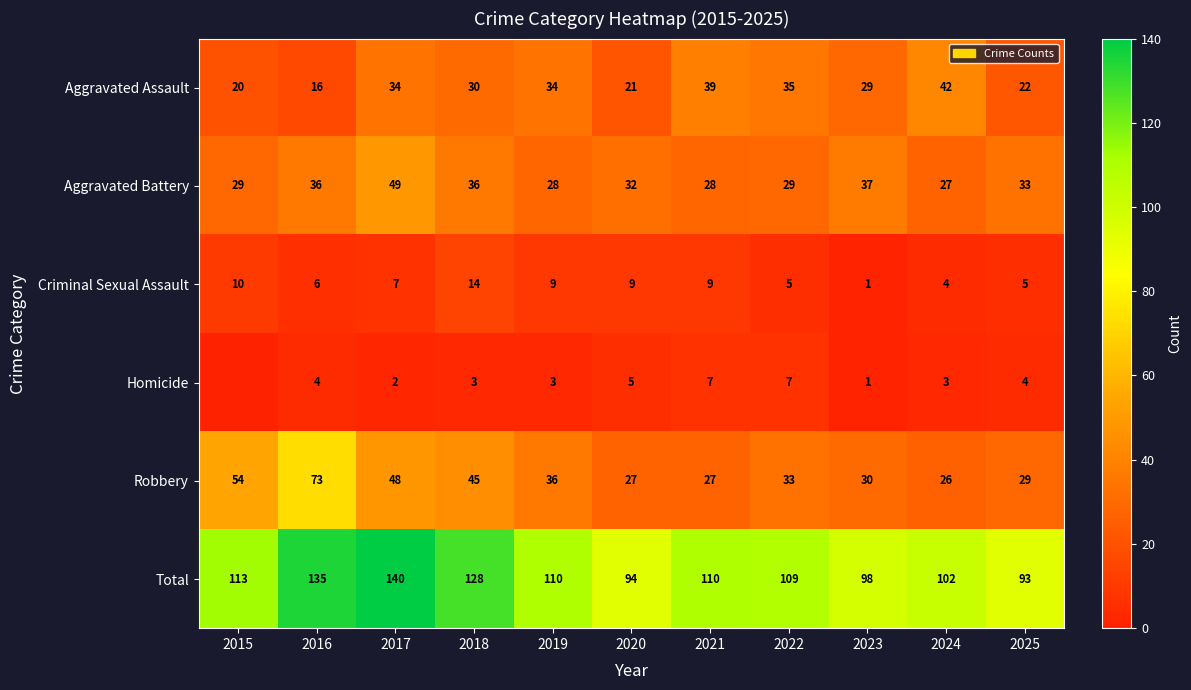

Is it true that Homicide equals 5 at 2020?

True